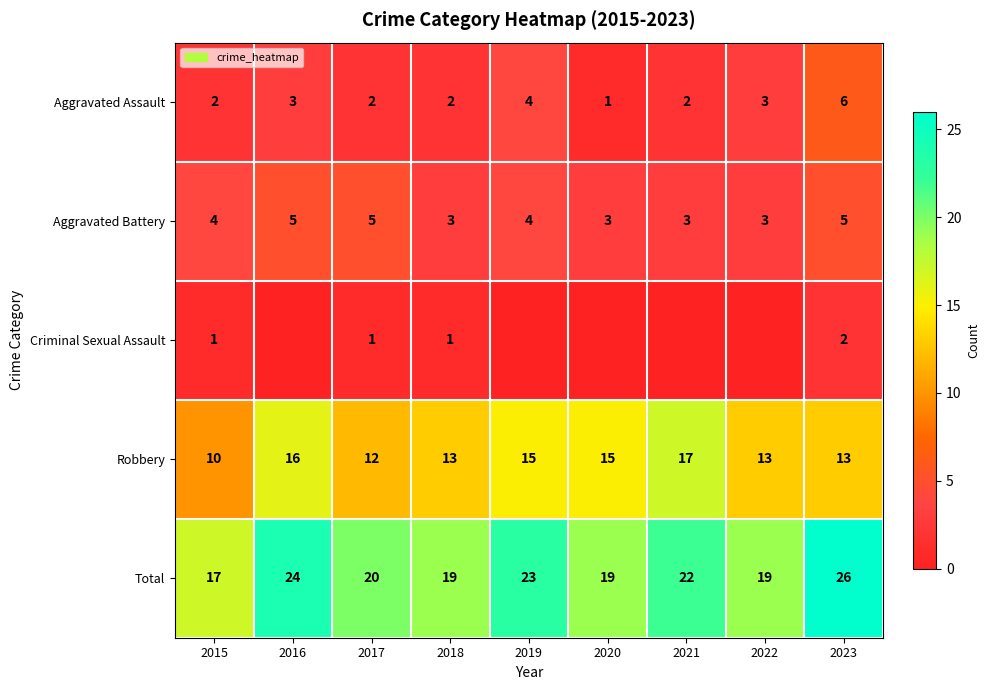

What is the approximate value of Aggravated Battery at 2021?

3